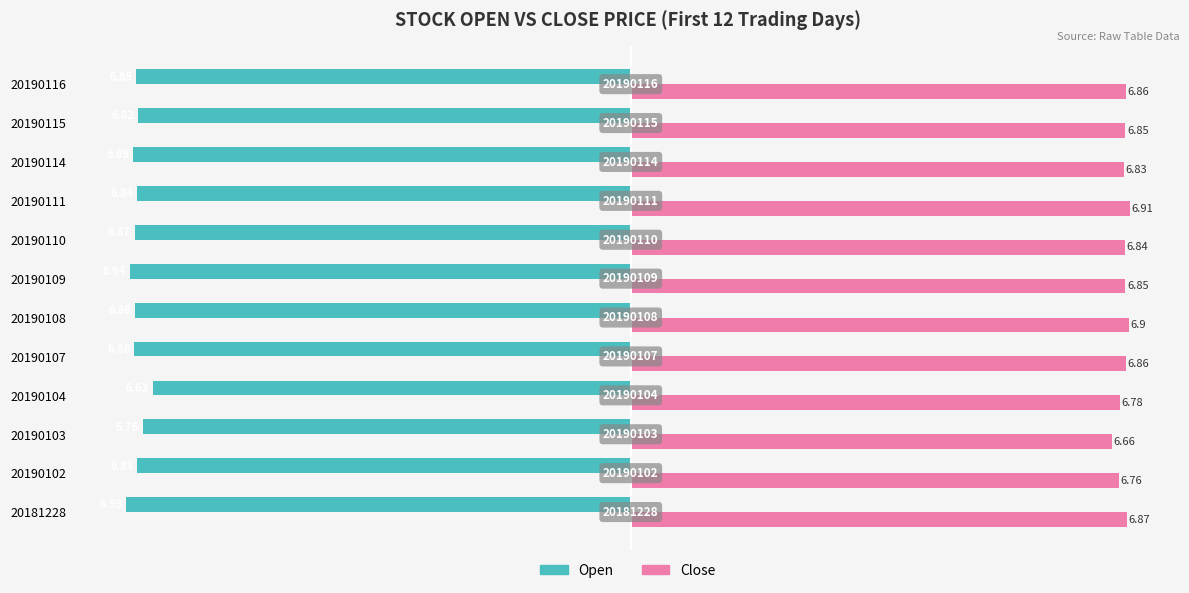

Is the value of Open at 20190102 greater than the value of Close at 20190103?

No